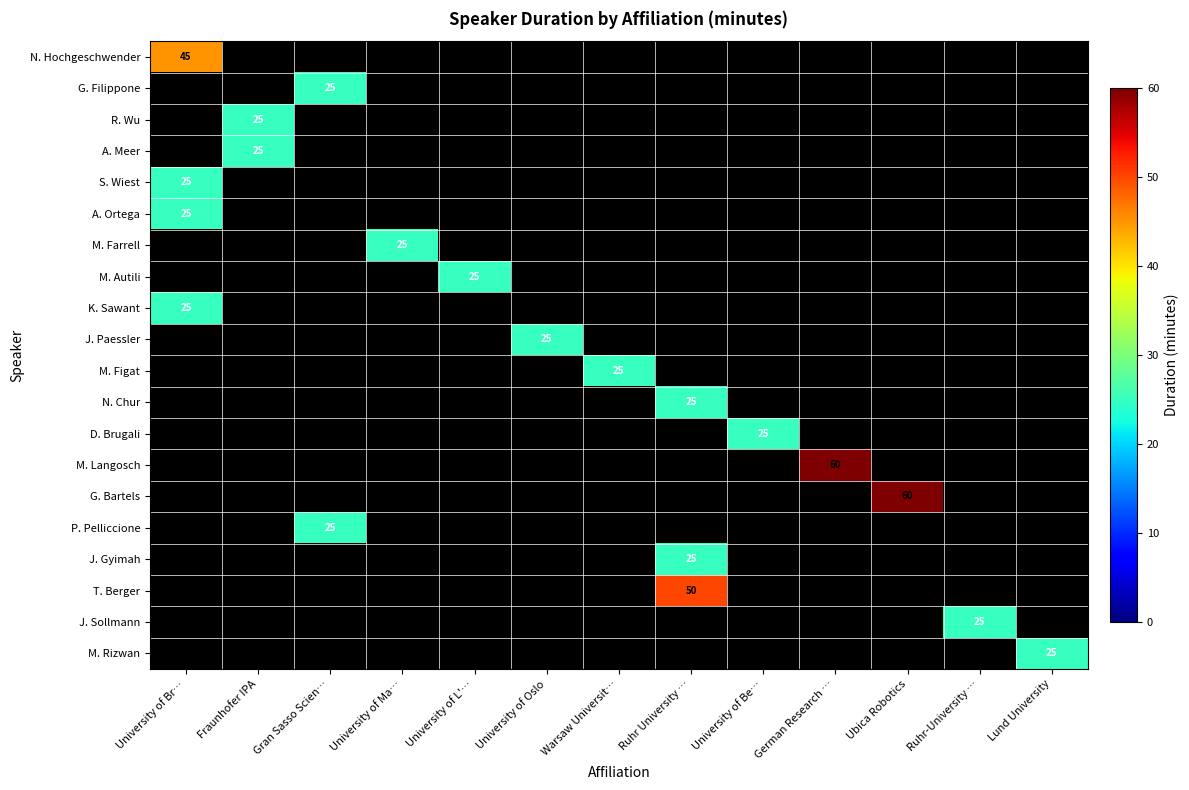

At which category is the sum across all series the highest?

University of Br…